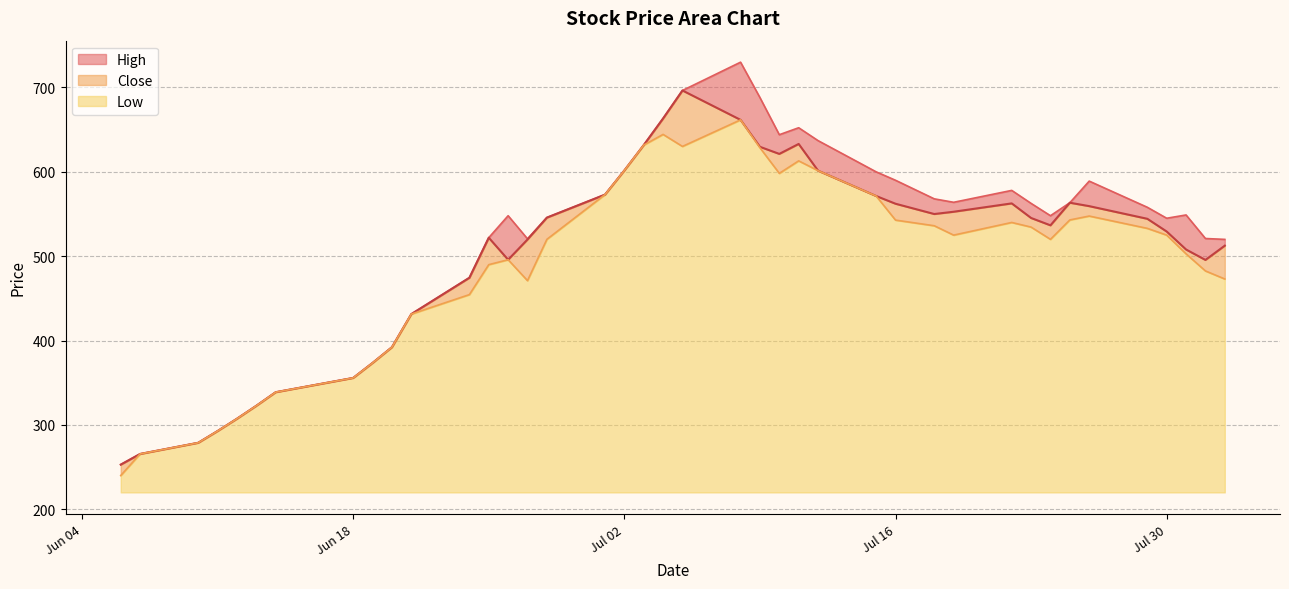

Is the value of Close at 2024-07-31 greater than the value of Low at 2024-06-21?

Yes